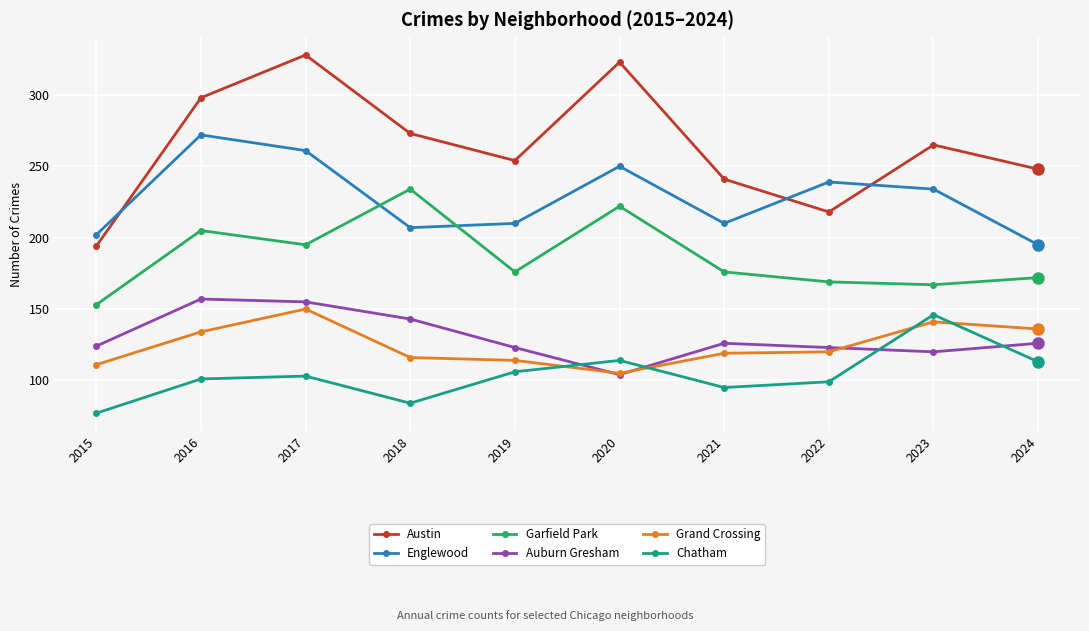

Between which two adjacent categories do Grand Crossing and Chatham first intersect?

2019 and 2020